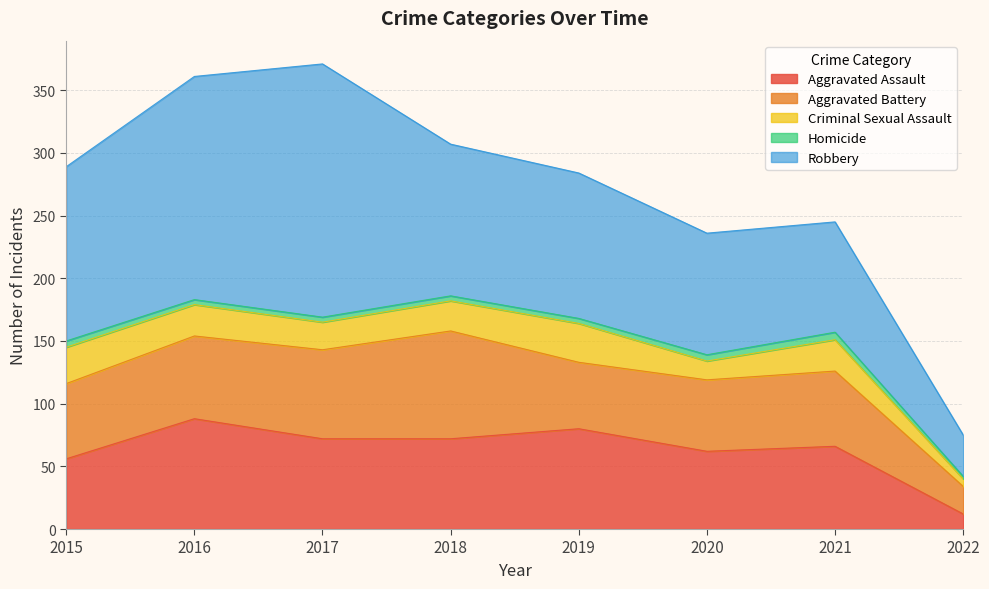

Does the chart display data point markers on the line(s)?

No